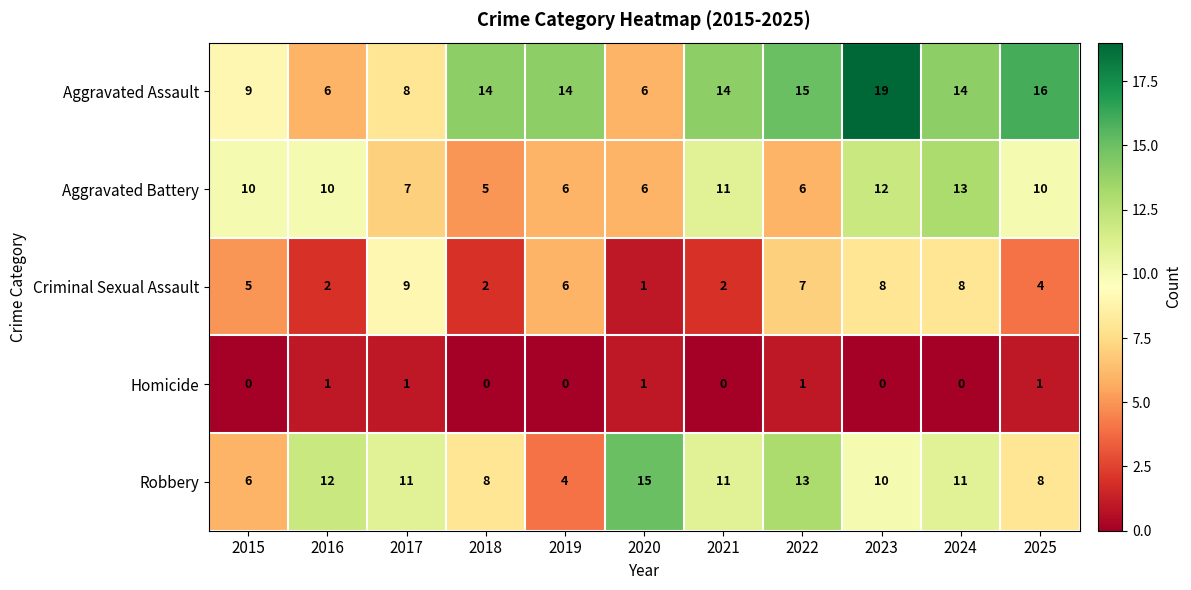

Rank the series at 2025 from lowest to highest value.

Homicide, Criminal Sexual Assault, Robbery, Aggravated Battery, Aggravated Assault